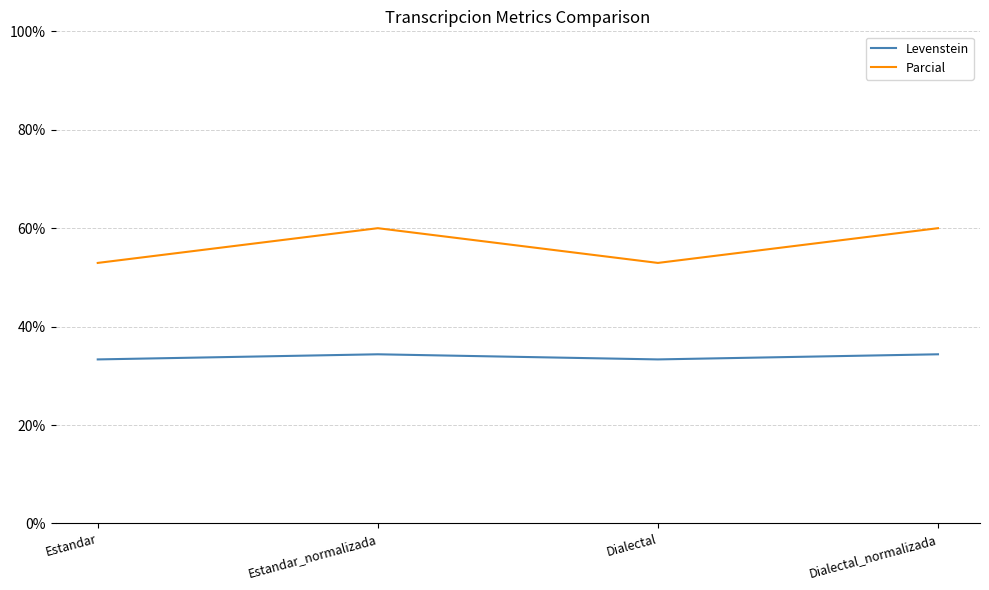

True or false: Parcial and Levenstein cross at least once.

False